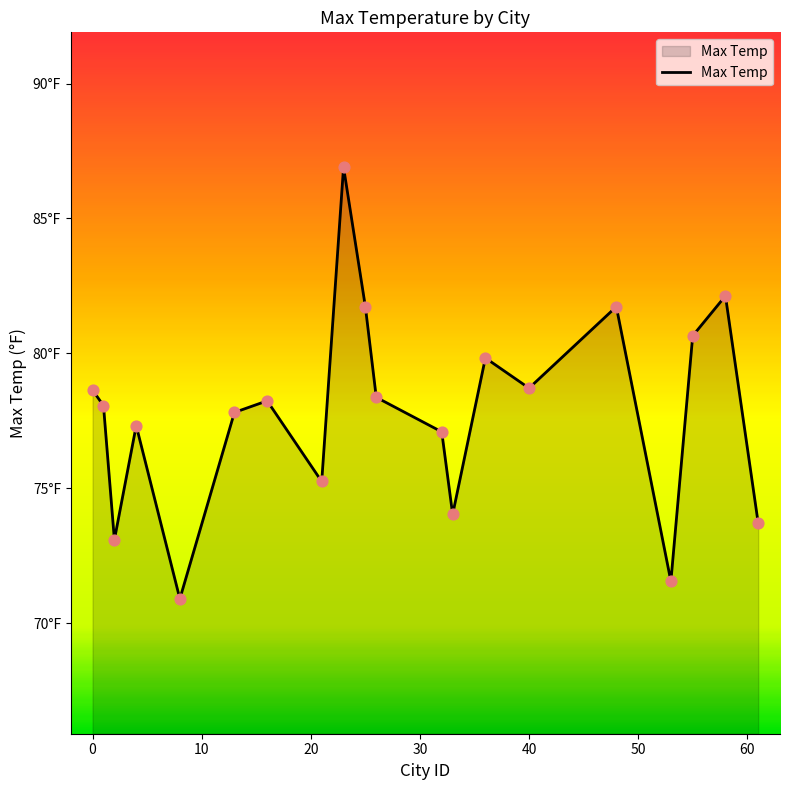

Is this an area chart (filled region under the line)?

Yes